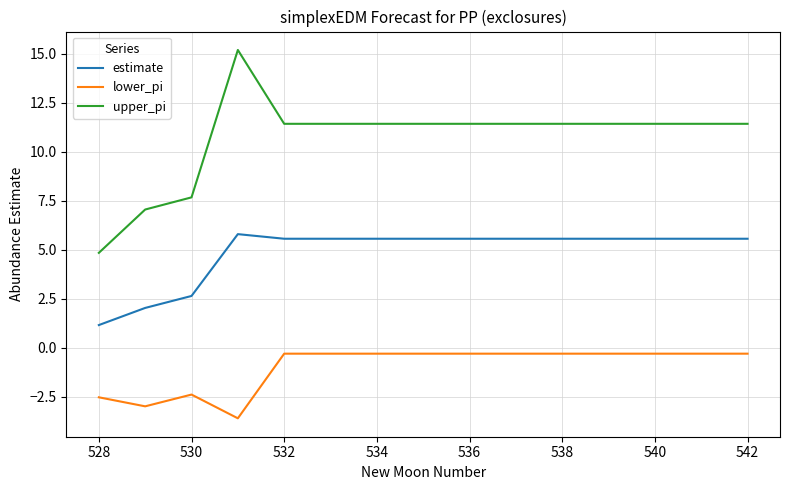

True or false: estimate and lower_pi cross at least once.

False